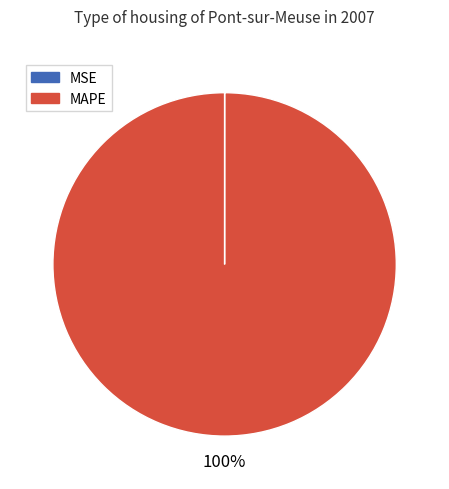

Which category has the biggest portion of the pie?

MAPE